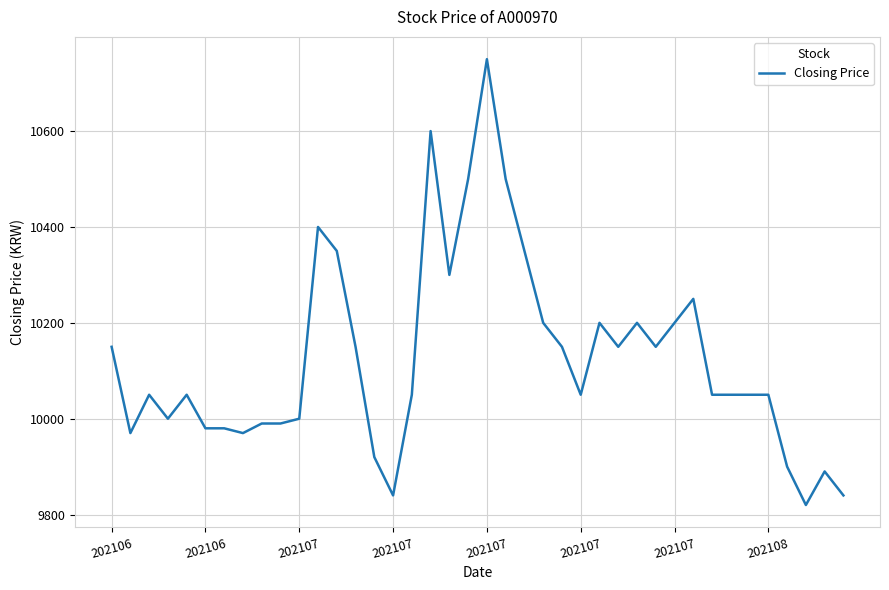

What is the greatest value displayed?

10750